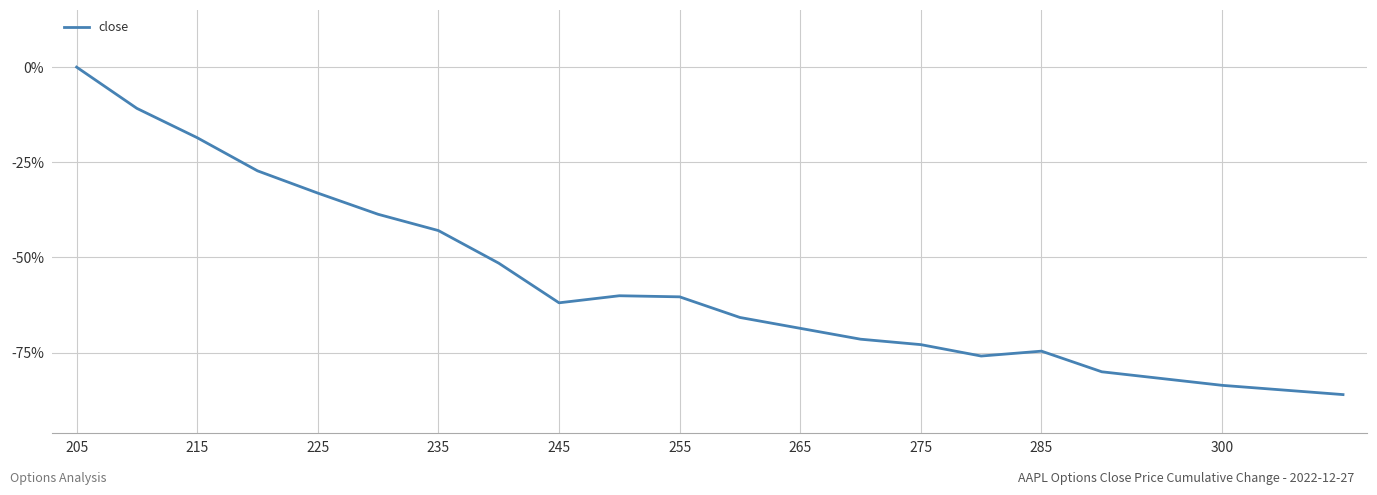

What is the difference between the maximum and minimum values?

86.0